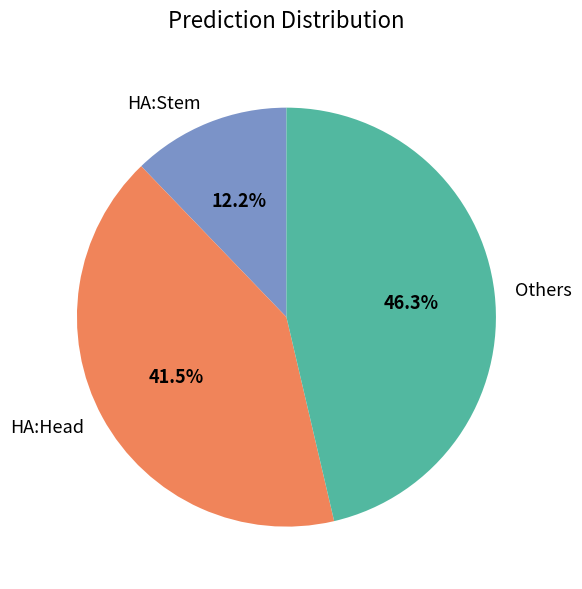

How many segments does this pie chart have?

3